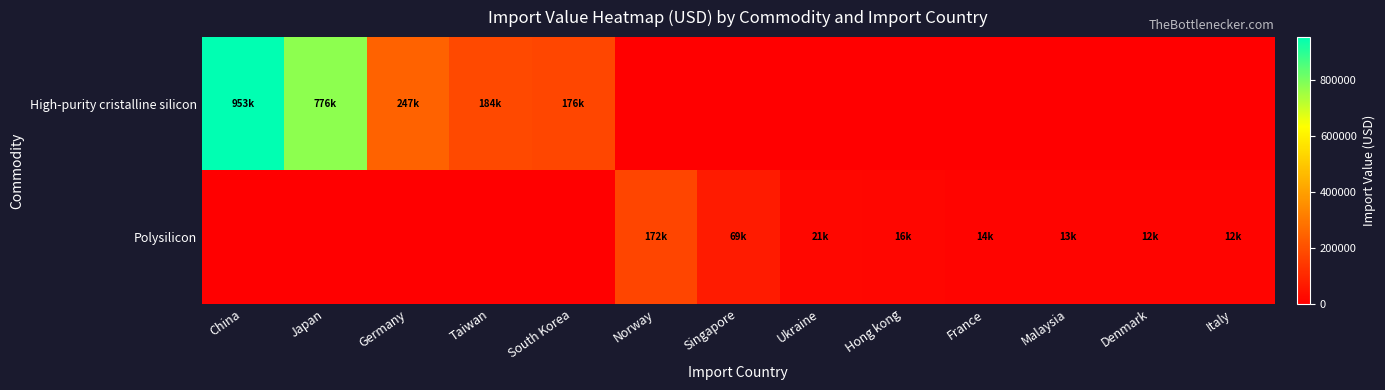

Reading right to left, what are all the values shown in this chart?

High-purity cristalline silicon: Italy=0.0	Denmark=0.0	Malaysia=0.0	France=0.0	Hong kong=0.0	Ukraine=0.0	Singapore=0.0	Norway=0.0	South Korea=176393.5	Taiwan=184166.0	Germany=247276.2	Japan=776479.0	China=952712.8
Polysilicon: Italy=11578.0	Denmark=12268.3	Malaysia=12601.5	France=13543.1	Hong kong=16347.6	Ukraine=20605.4	Singapore=69241.4	Norway=171950.0	South Korea=0.0	Taiwan=0.0	Germany=0.0	Japan=0.0	China=0.0